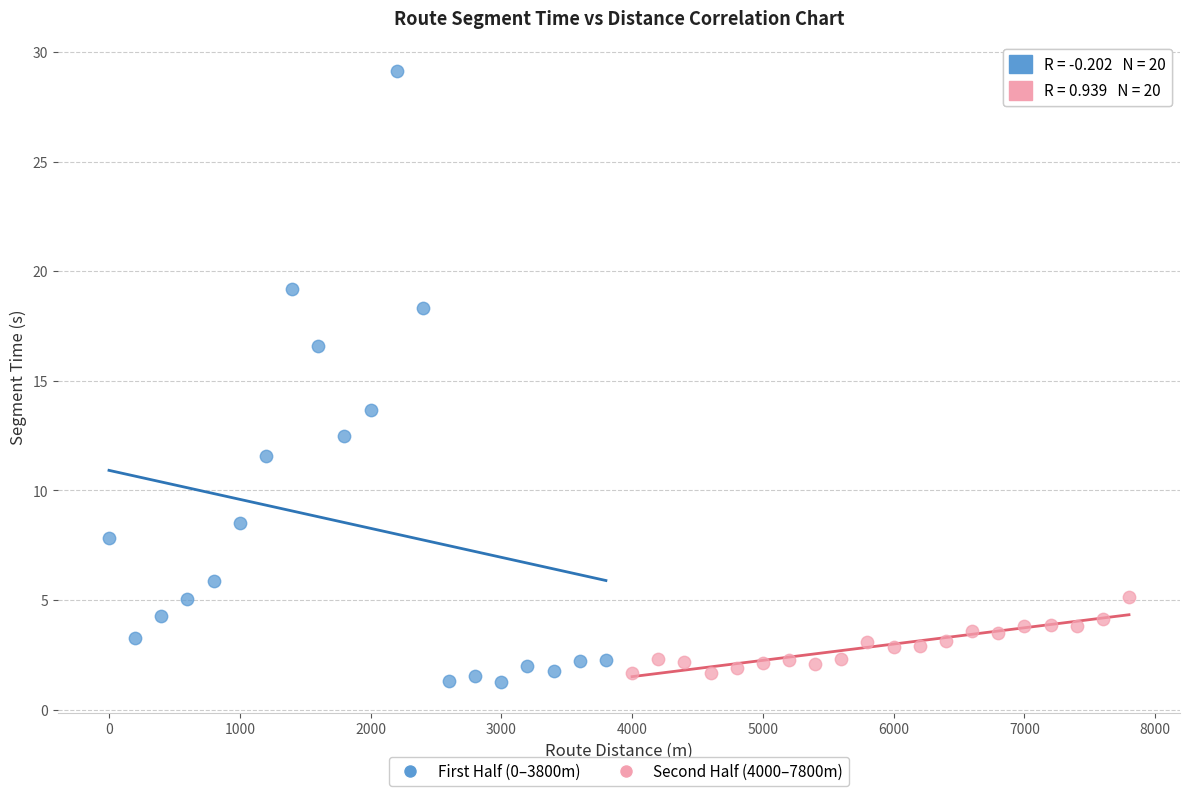

Which series has the largest Y range (max minus min)?

First Half (0–3800m)